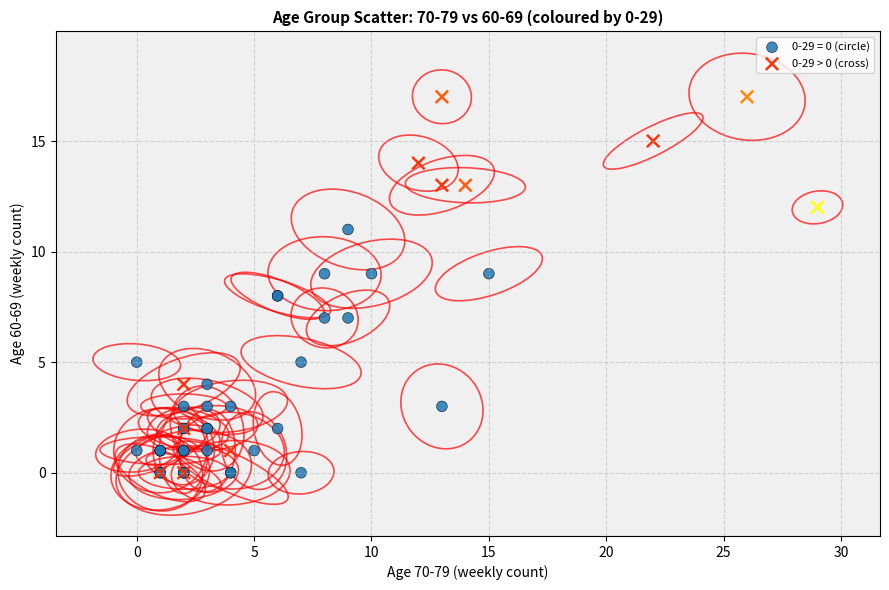

Which series contains the highest Y value?

0-29 > 0 (cross)